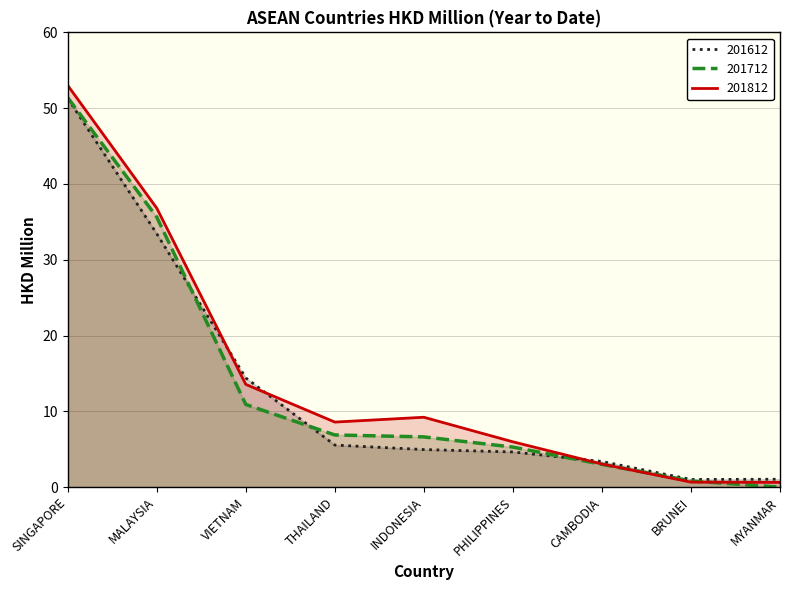

How many data points in 201612 are above 4?

6